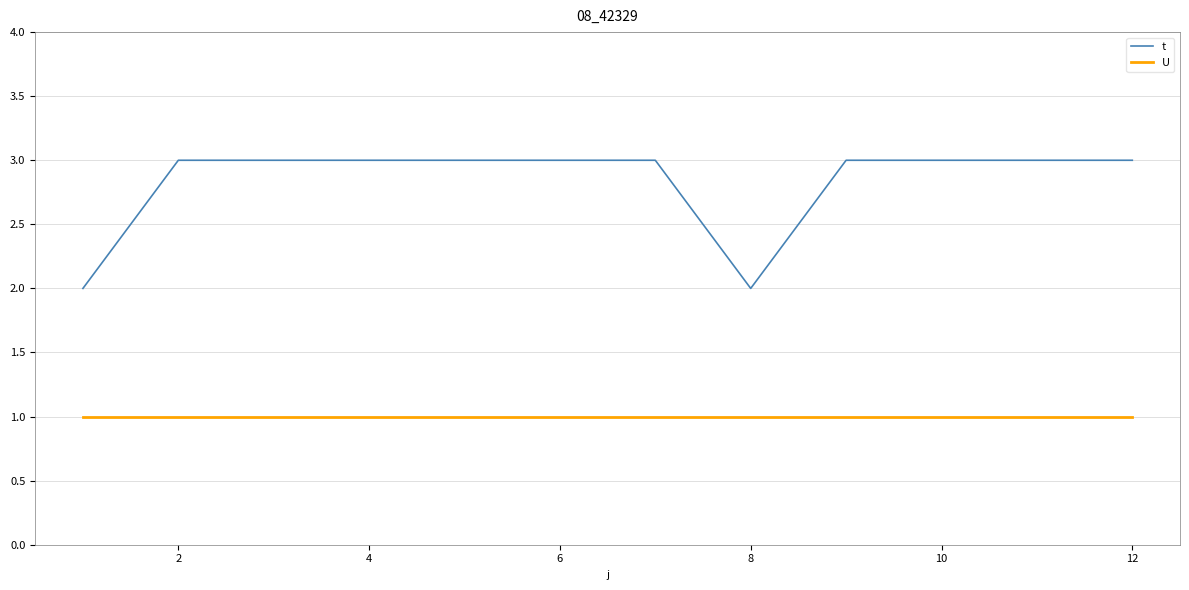

True or false: t and U intersect in this chart.

False